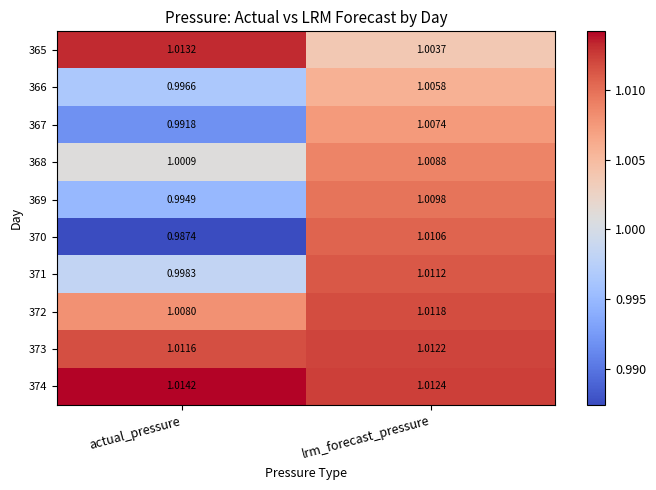

Count the number of data series in this chart.

10